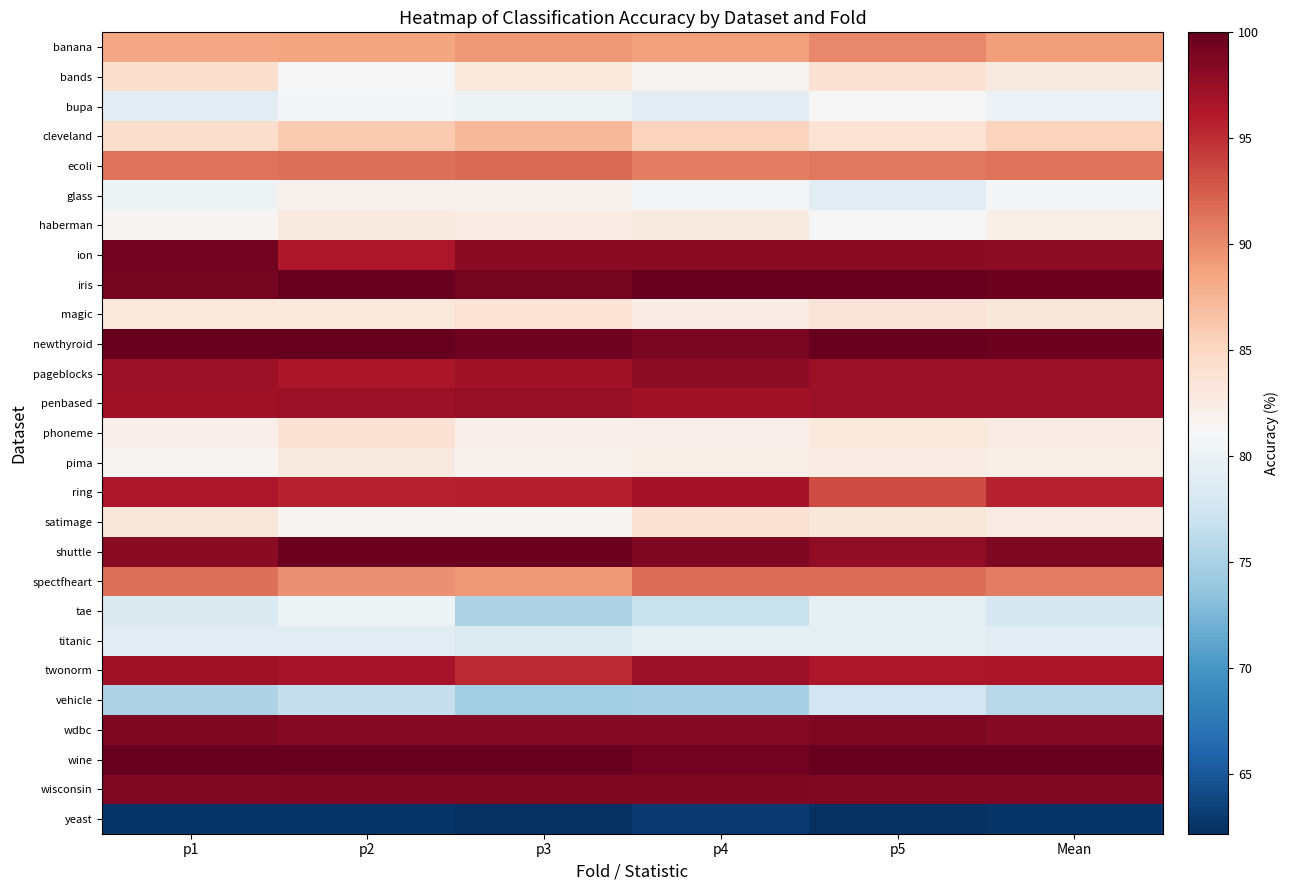

Reading left to right, extract all data points from this chart.

banana: p1=88.4	p2=88.6	p3=89.3	p4=88.8	p5=90.1	Mean=89.1
bands: p1=84.1	p2=81.2	p3=83.2	p4=81.6	p5=83.9	Mean=82.8
bupa: p1=79.0	p2=80.8	p3=80.1	p4=79.0	p5=81.2	Mean=80.0
cleveland: p1=84.4	p2=86.1	p3=87.4	p4=85.3	p5=83.6	Mean=85.4
ecoli: p1=91.4	p2=91.4	p3=91.8	p4=90.7	p5=91.1	Mean=91.3
glass: p1=80.1	p2=81.9	p3=81.9	p4=80.7	p5=79.1	Mean=80.7
haberman: p1=81.6	p2=82.9	p3=82.4	p4=82.9	p5=81.2	Mean=82.2
ion: p1=99.3	p2=96.4	p3=98.2	p4=98.2	p5=98.2	Mean=98.1
iris: p1=99.2	p2=100.0	p3=99.2	p4=100.0	p5=100.0	Mean=99.7
magic: p1=83.0	p2=83.1	p3=83.6	p4=82.5	p5=83.6	Mean=83.2
newthyroid: p1=100.0	p2=100.0	p3=99.4	p4=98.8	p5=100.0	Mean=99.7
pageblocks: p1=97.3	p2=96.6	p3=97.0	p4=97.9	p5=97.3	Mean=97.2
penbased: p1=97.2	p2=97.3	p3=97.6	p4=97.0	p5=97.4	Mean=97.3
phoneme: p1=82.1	p2=83.9	p3=82.1	p4=82.0	p5=83.1	Mean=82.6
pima: p1=81.6	p2=82.7	p3=81.8	p4=82.3	p5=82.4	Mean=82.2
ring: p1=96.5	p2=95.6	p3=95.8	p4=96.8	p5=93.4	Mean=95.6
satimage: p1=83.3	p2=81.5	p3=81.3	p4=83.9	p5=83.3	Mean=82.7
shuttle: p1=98.1	p2=99.7	p3=99.7	p4=98.7	p5=97.9	Mean=98.8
spectfheart: p1=91.5	p2=89.7	p3=89.3	p4=91.6	p5=91.6	Mean=90.7
tae: p1=78.3	p2=80.2	p3=75.2	p4=76.9	p5=79.3	Mean=78.0
titanic: p1=79.1	p2=79.0	p3=78.5	p4=79.3	p5=79.3	Mean=79.1
twonorm: p1=97.1	p2=96.6	p3=95.3	p4=97.3	p5=96.5	Mean=96.6
vehicle: p1=75.3	p2=76.8	p3=74.6	p4=74.9	p5=77.5	Mean=75.8
wdbc: p1=98.7	p2=98.2	p3=98.2	p4=98.5	p5=98.7	Mean=98.5
wine: p1=100.0	p2=100.0	p3=100.0	p4=99.3	p5=100.0	Mean=99.9
wisconsin: p1=98.5	p2=98.7	p3=98.7	p4=98.7	p5=98.5	Mean=98.6
yeast: p1=62.5	p2=62.5	p3=62.3	p4=63.0	p5=62.2	Mean=62.5